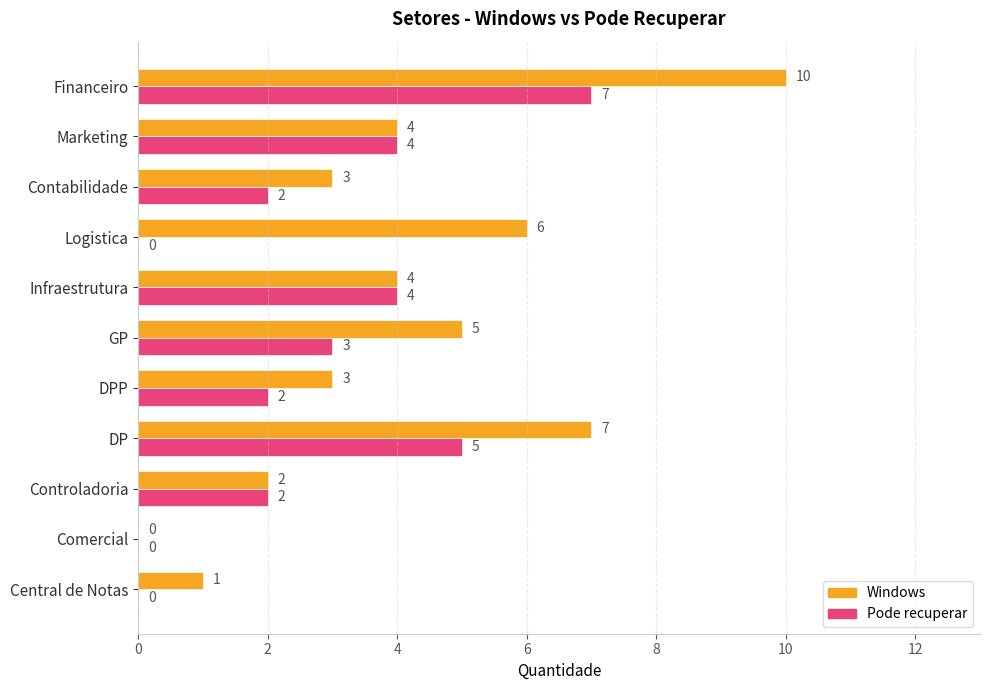

At which category is the sum across all series the highest?

Financeiro